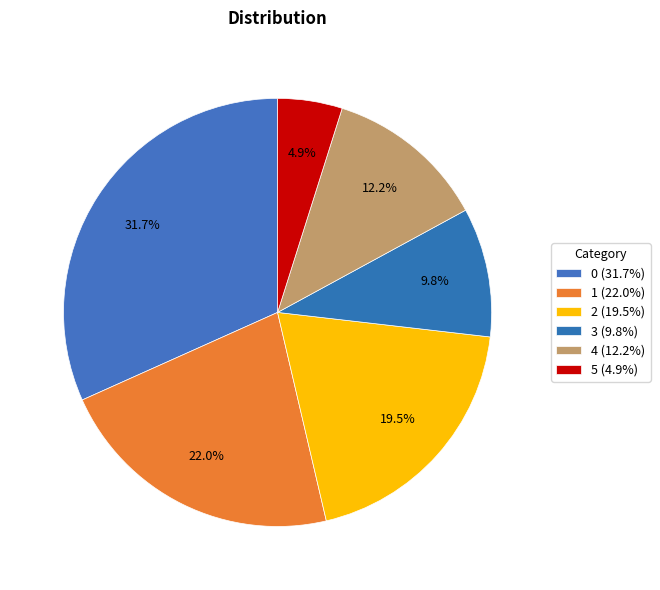

Is the sum of 3 and 0 greater than half?

No